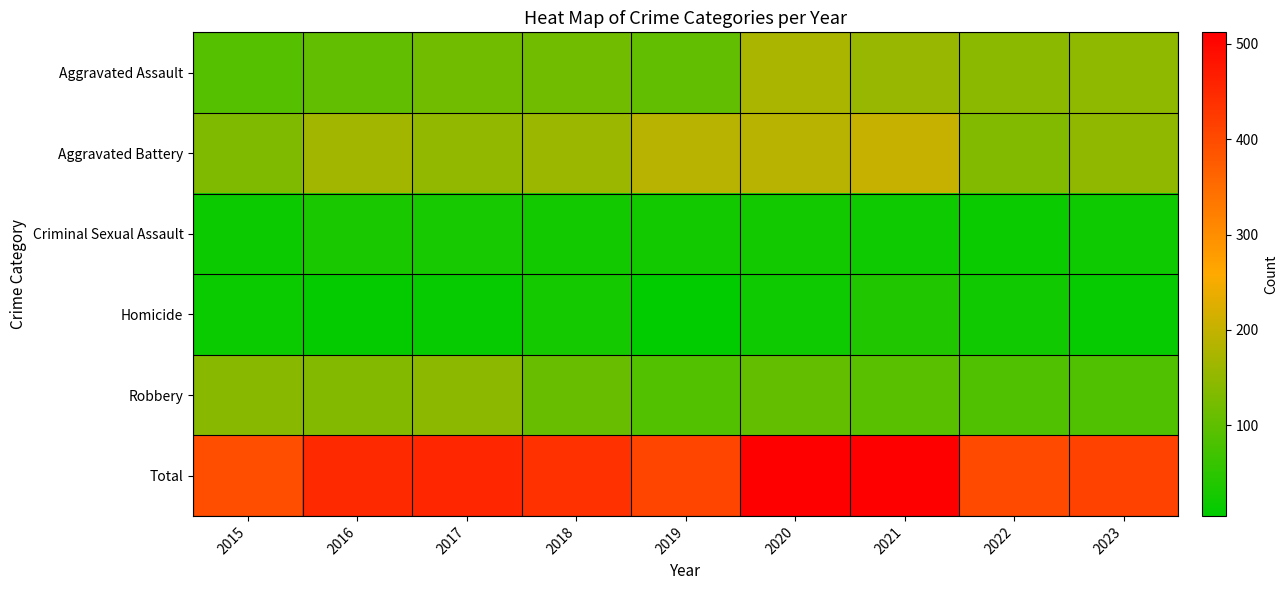

Which series has the widest spread of values?

Total